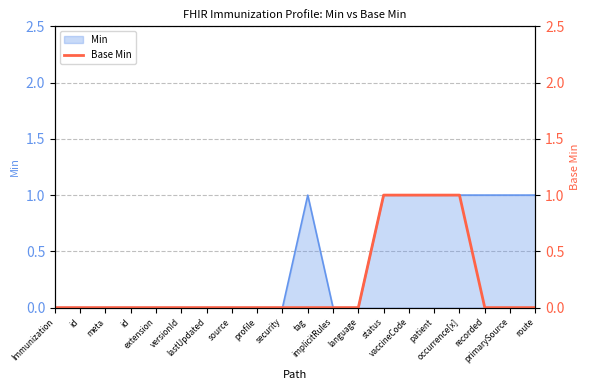

Which category has the highest value across all series?

status